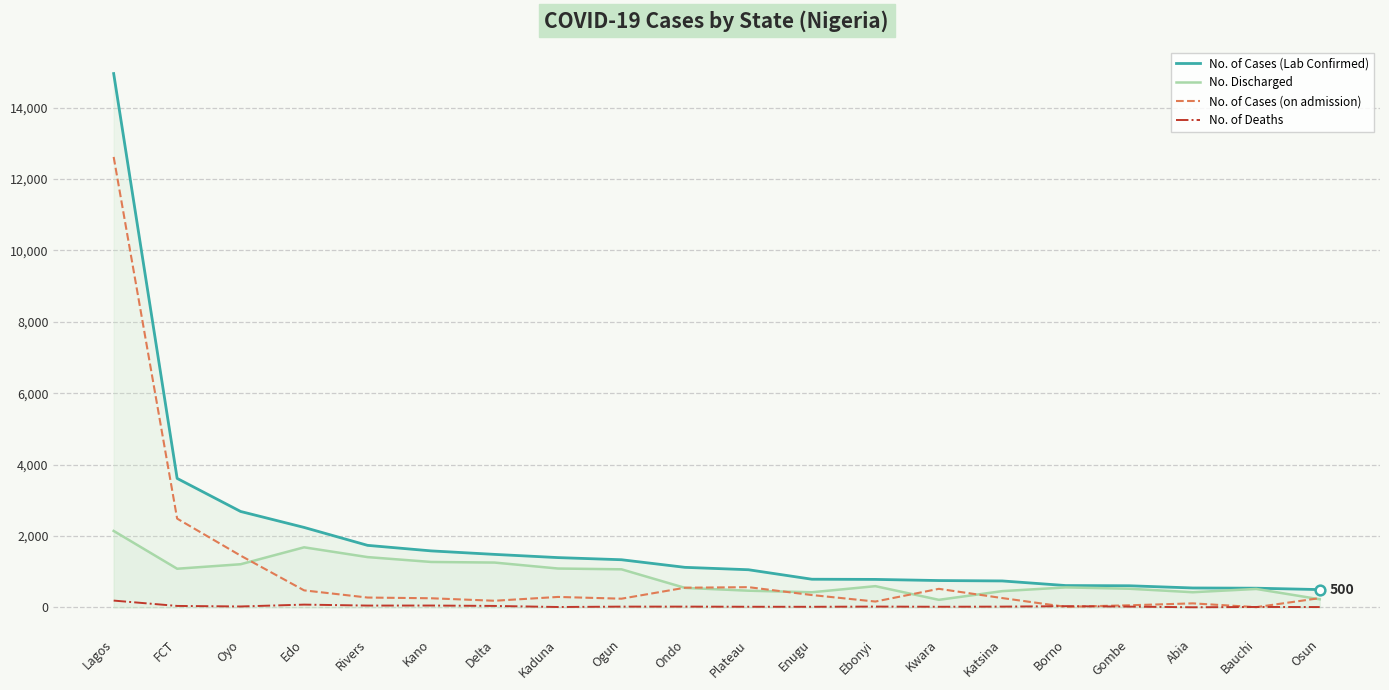

How many lines are shown in the chart?

4